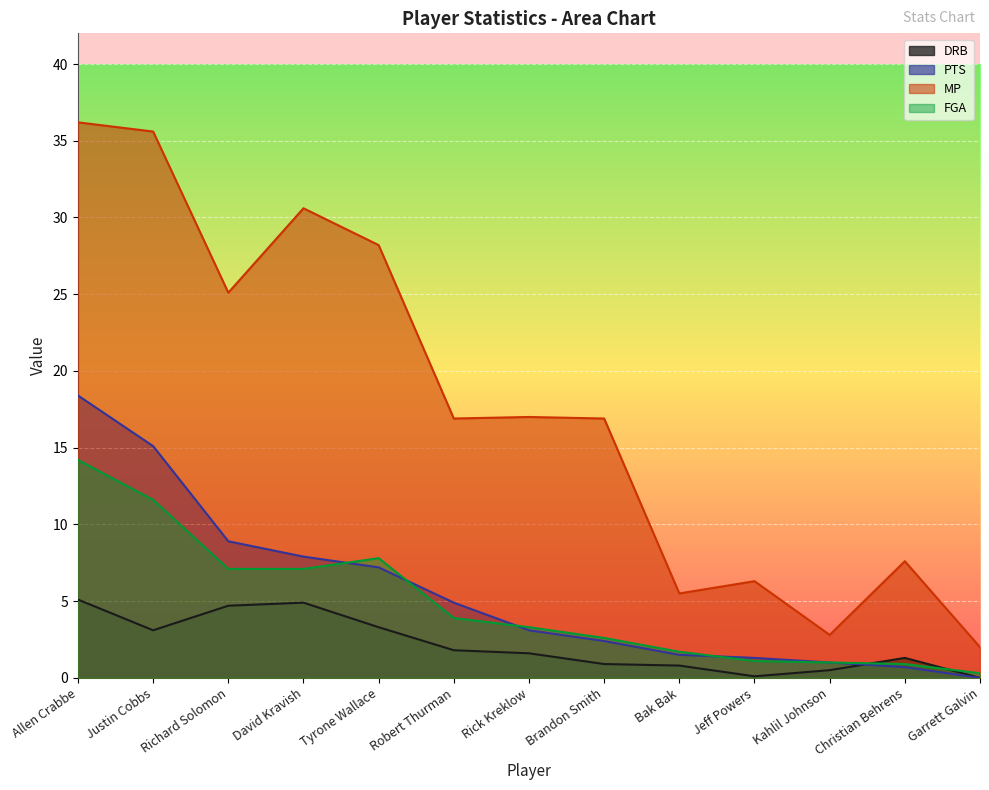

The value of MP at Brandon Smith is 16.9. True or false?

True